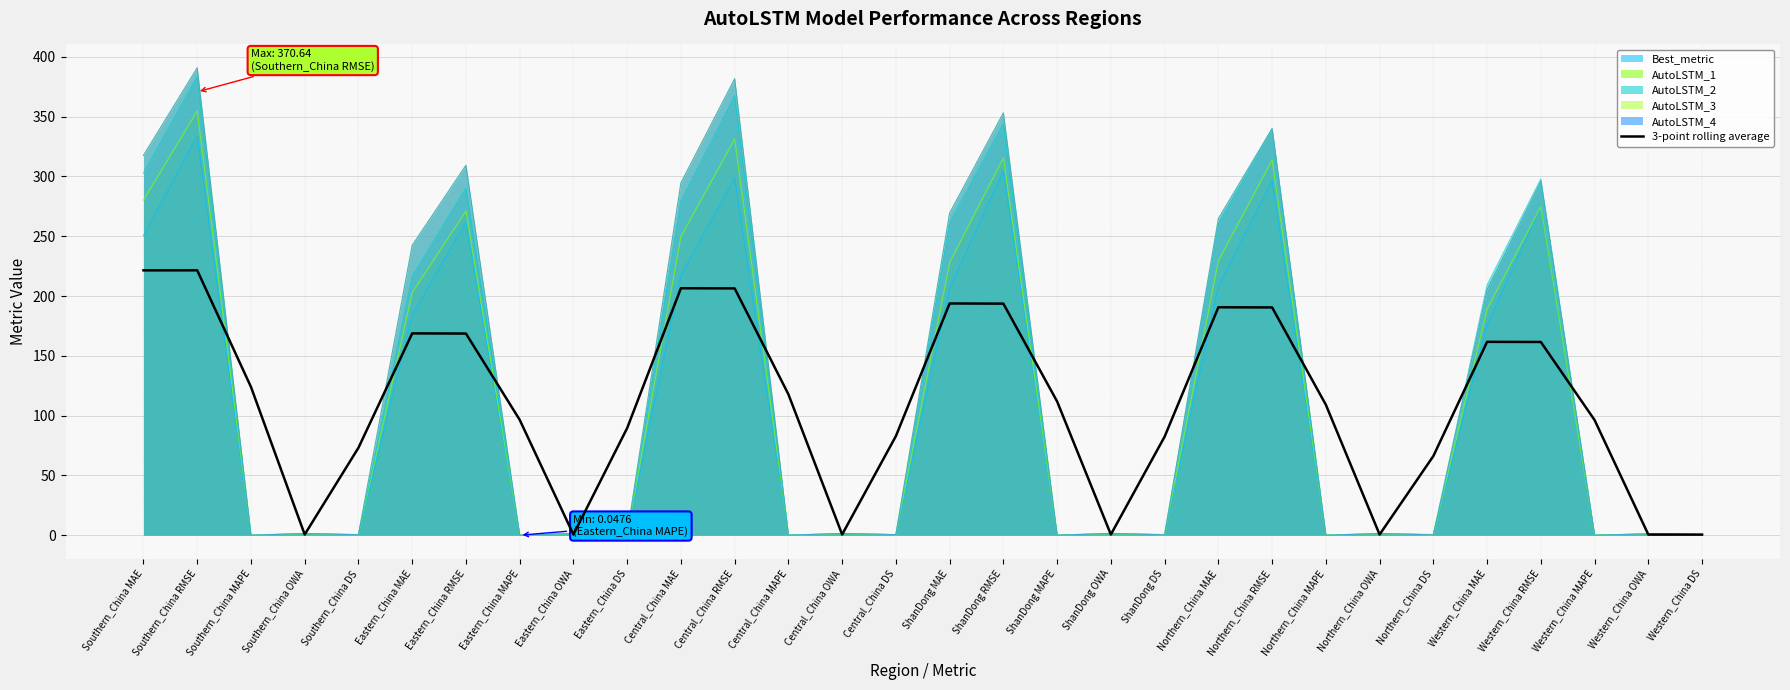

List the labels in order of value, smallest first.

Western_China DS, Western_China OWA, Northern_China OWA, Eastern_China OWA, Southern_China OWA, ShanDong OWA, Central_China OWA, Northern_China DS, Southern_China DS, ShanDong DS, Central_China DS, Eastern_China DS, Western_China MAPE, Eastern_China MAPE, Northern_China MAPE, ShanDong MAPE, Central_China MAPE, Southern_China MAPE, Western_China RMSE, Western_China MAE, Eastern_China RMSE, Eastern_China MAE, Northern_China RMSE, Northern_China MAE, ShanDong RMSE, ShanDong MAE, Central_China RMSE, Central_China MAE, Southern_China MAE, Southern_China RMSE